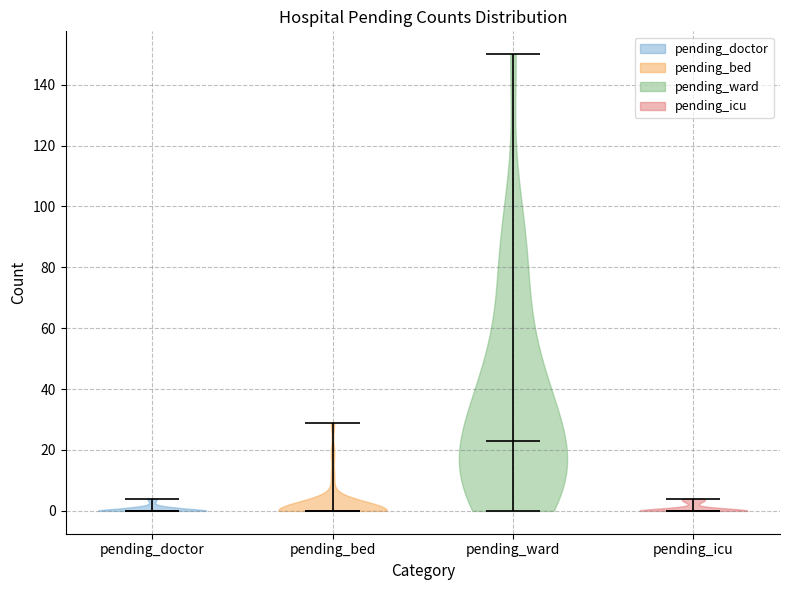

Reading left to right, read every violin against the y-axis: where its median line is, and the lowest and highest points it reaches. The values are not printed on the chart, so give them approximately, as read against the axis.

pending_doctor: median line 0, lowest point 0, highest point 4
pending_bed: median line 0, lowest point 0, highest point 30
pending_ward: median line 24, lowest point 0, highest point 150
pending_icu: median line 0, lowest point 0, highest point 4